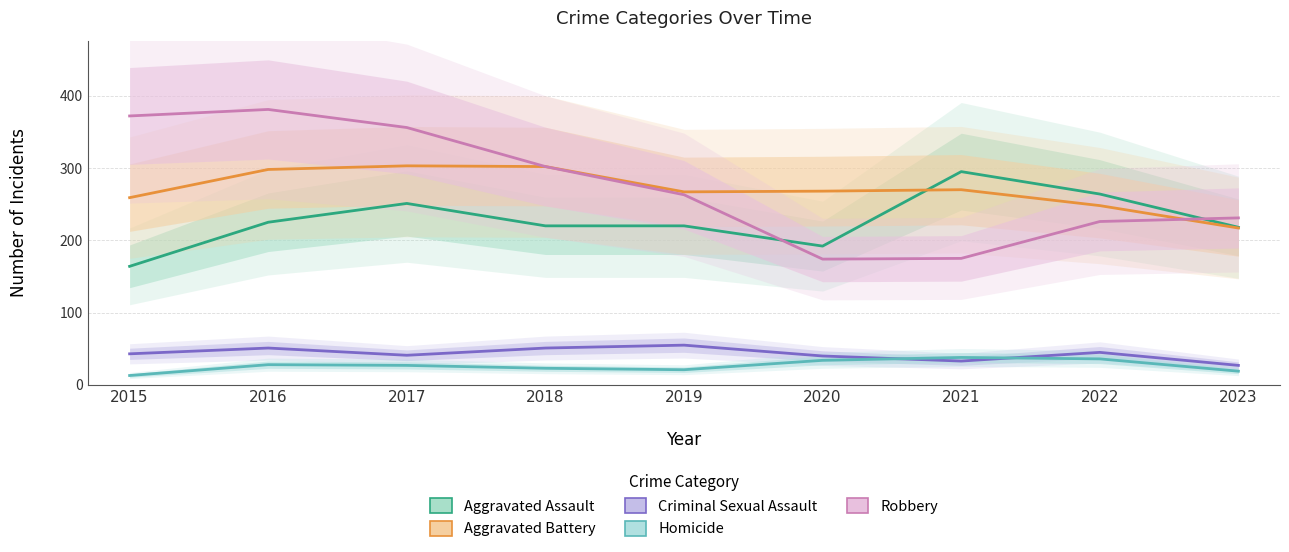

Where does the Aggravated Assault series first go above 220?

2016